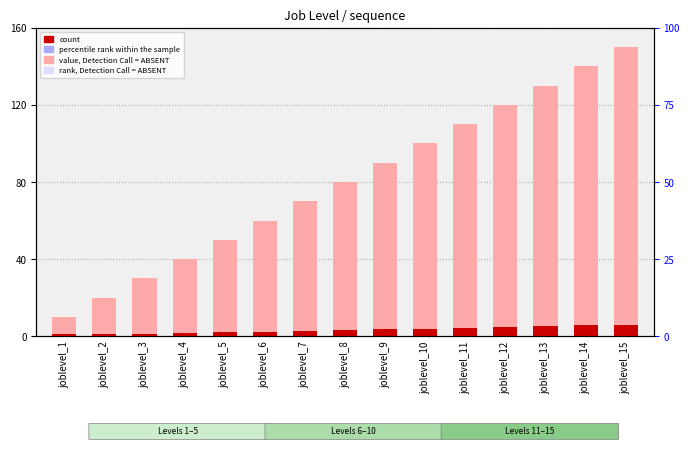

Is it true that sequence equals 4.3 at joblevel_1?

False